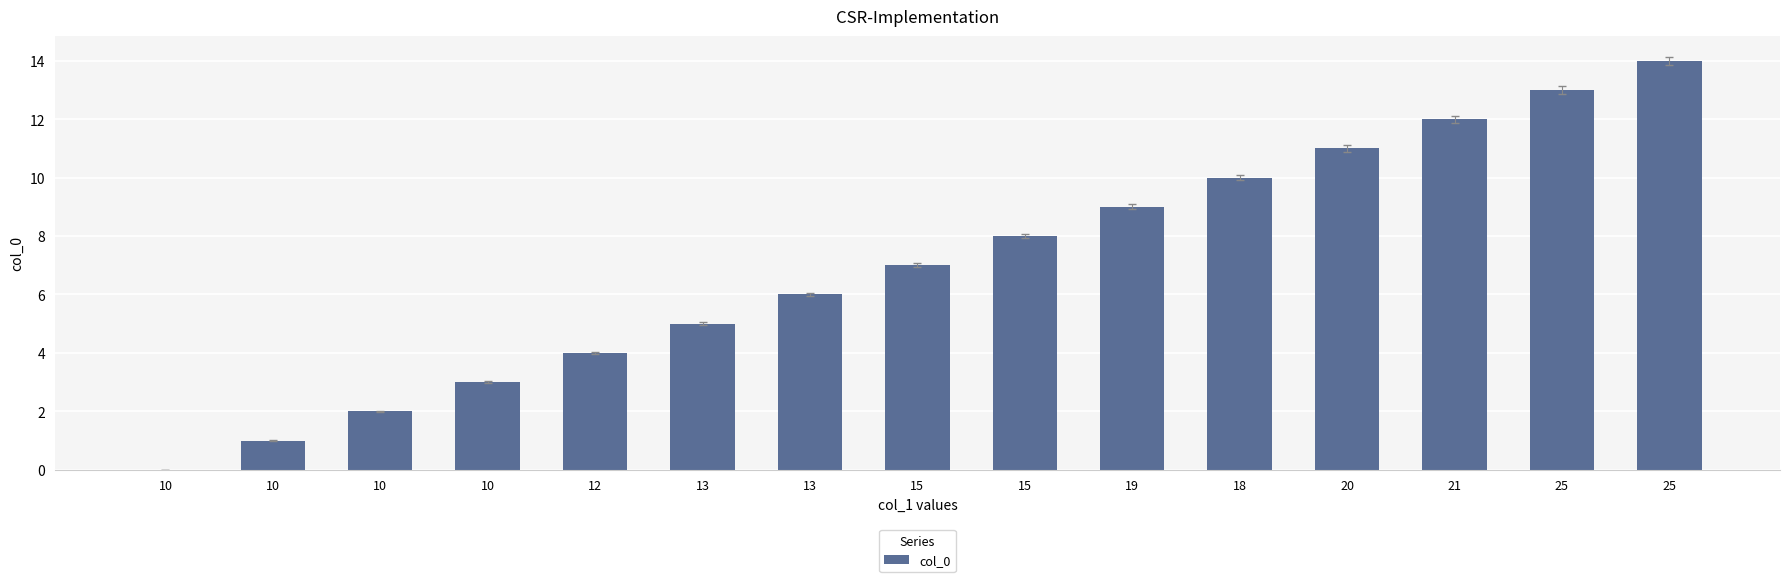

Approximately how many times larger is the value at 10 compared to 10?

2.0